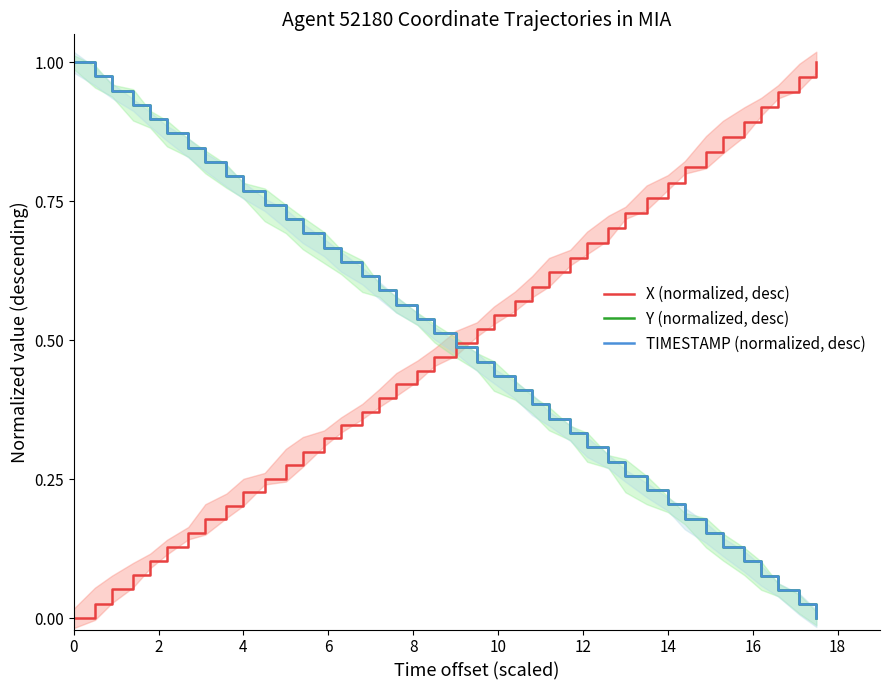

Does the chart have visible grid lines?

No